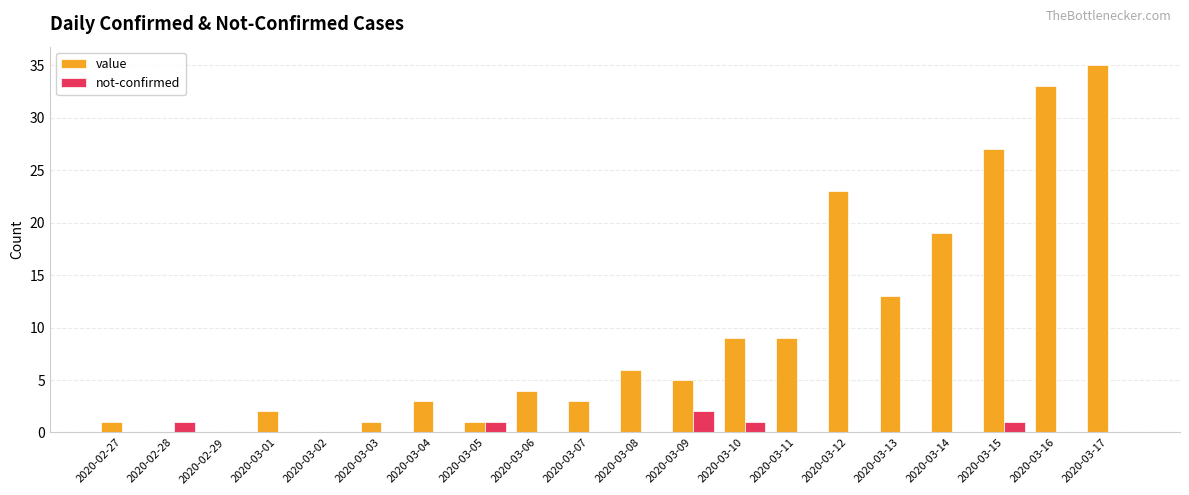

True or false: value has a value of 23 at 2020-03-12.

True